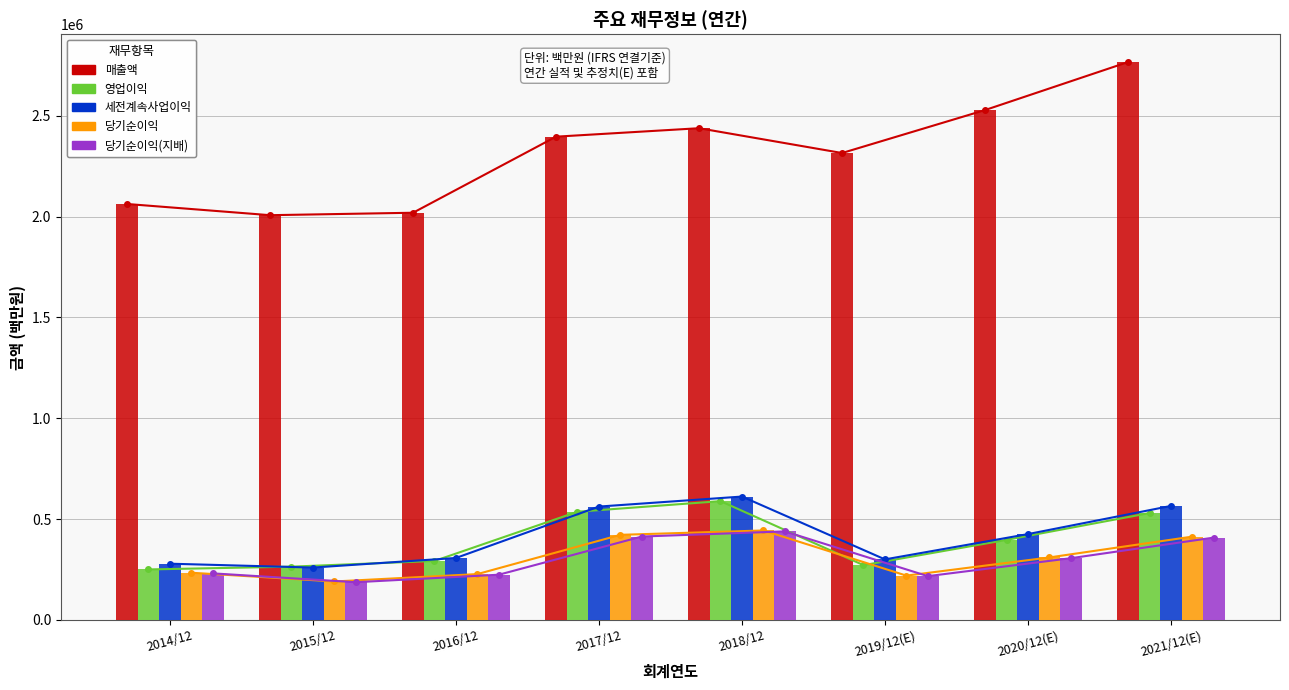

How many distinct data groups are displayed?

5